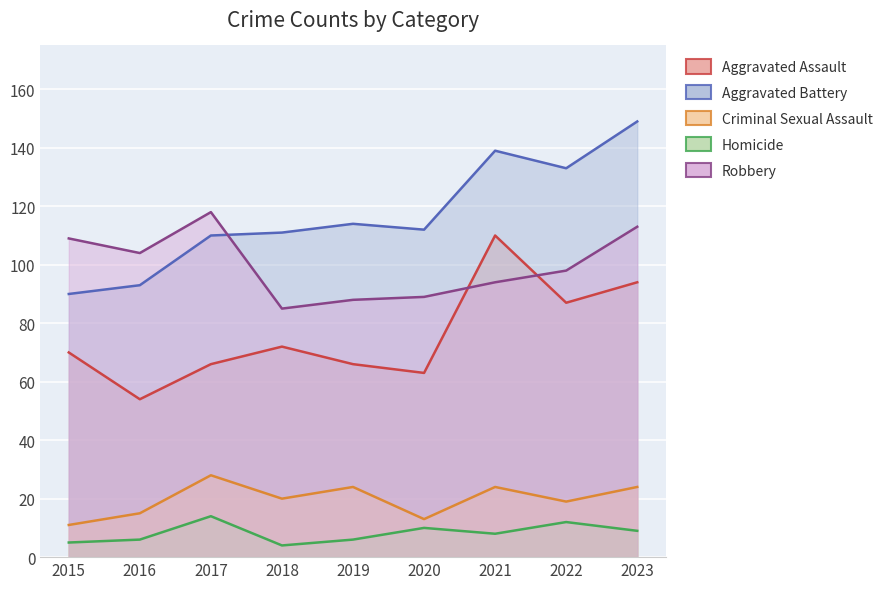

Which series has the largest range (max minus min)?

Aggravated Battery